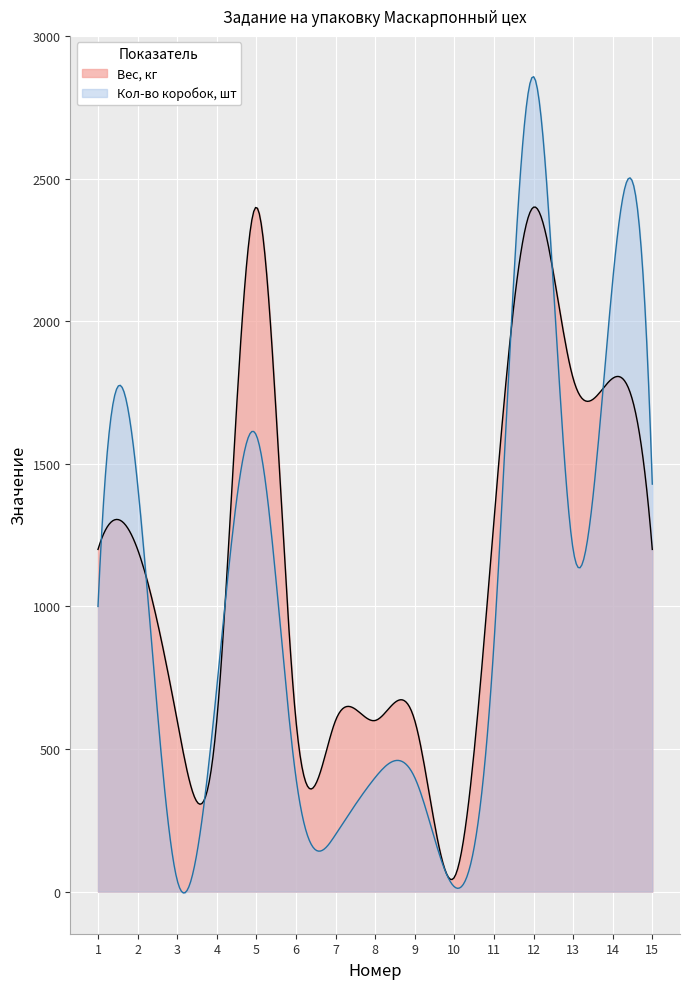

Does the chart display data point markers on the line(s)?

No